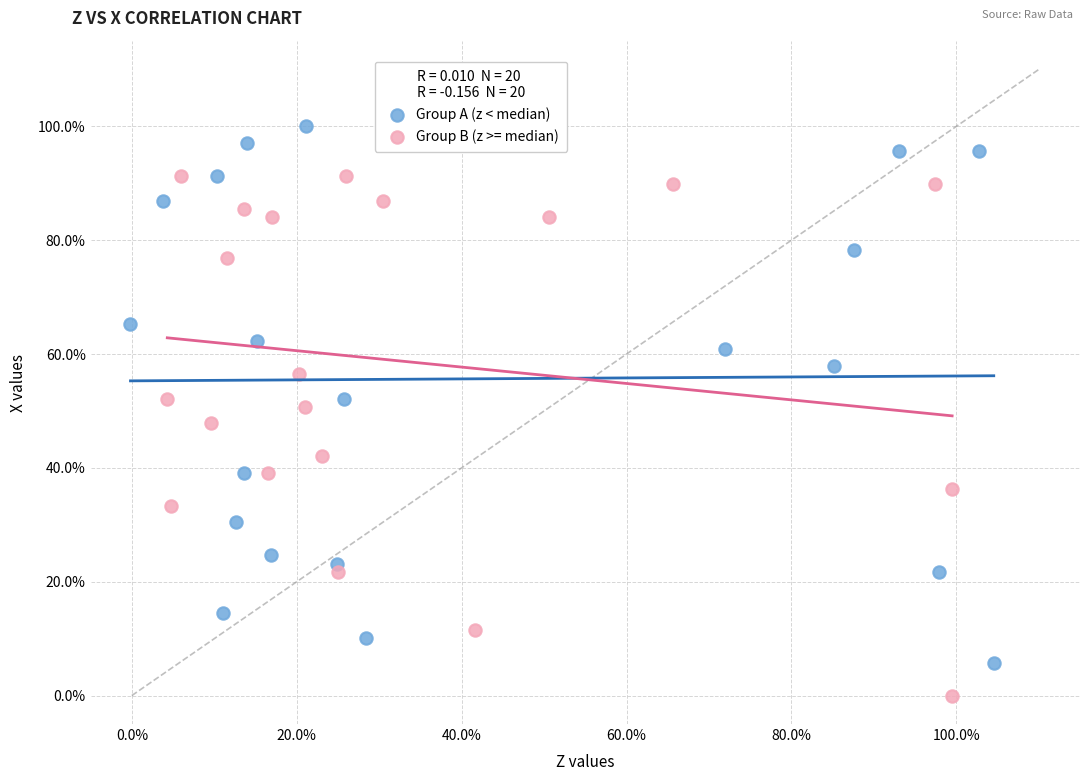

What are all the series names shown in the legend?

Group A (z < median), Group B (z >= median)